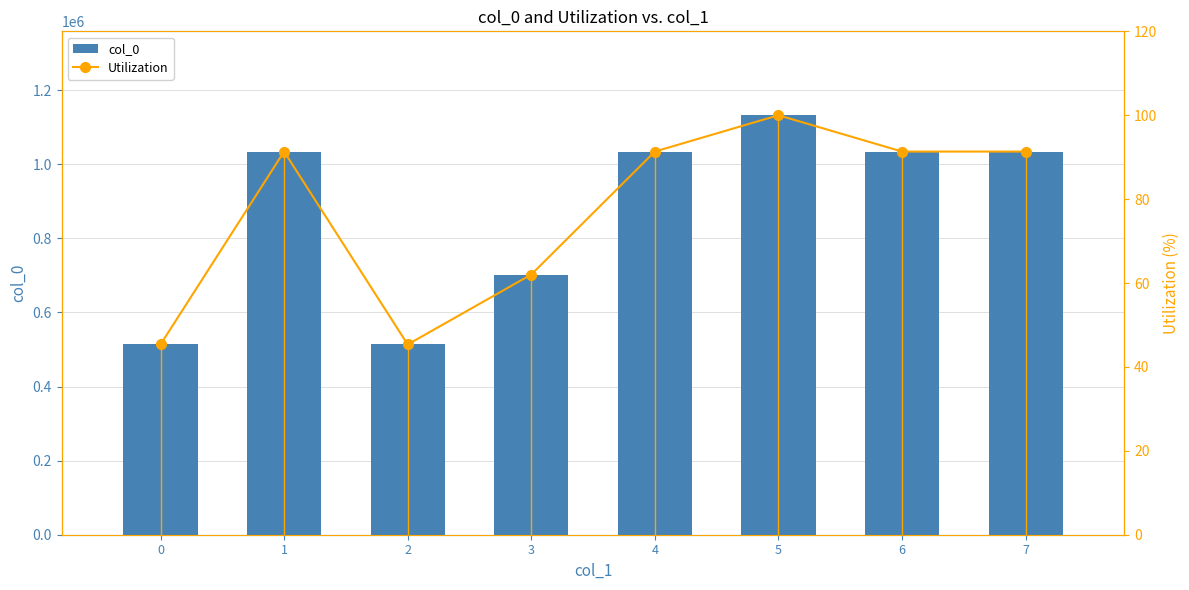

At which label does col_0 first exceed 1034307?

5